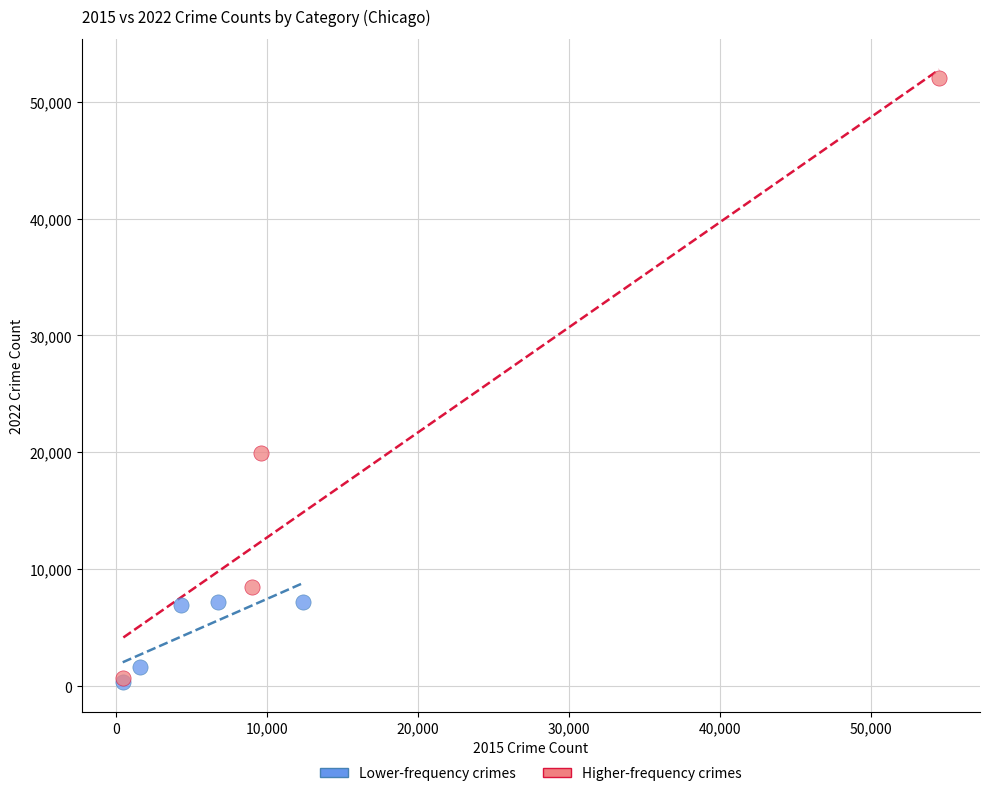

Which series contains the highest Y value?

Higher-frequency crimes